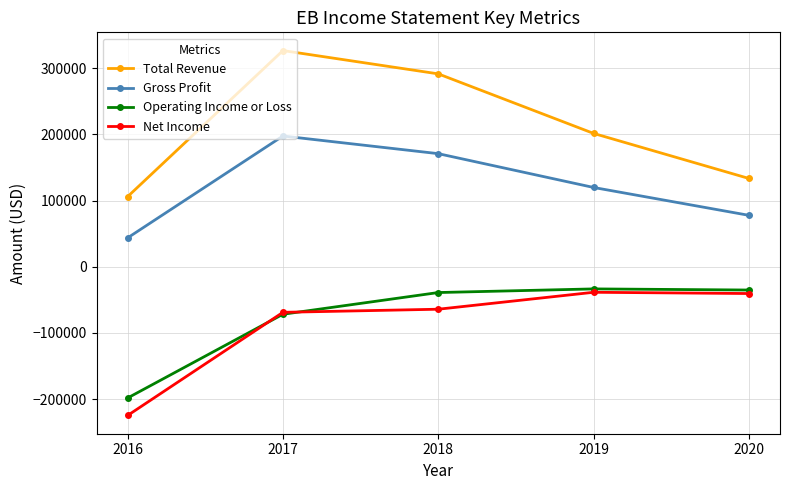

Which series has the largest total across all categories?

Total Revenue